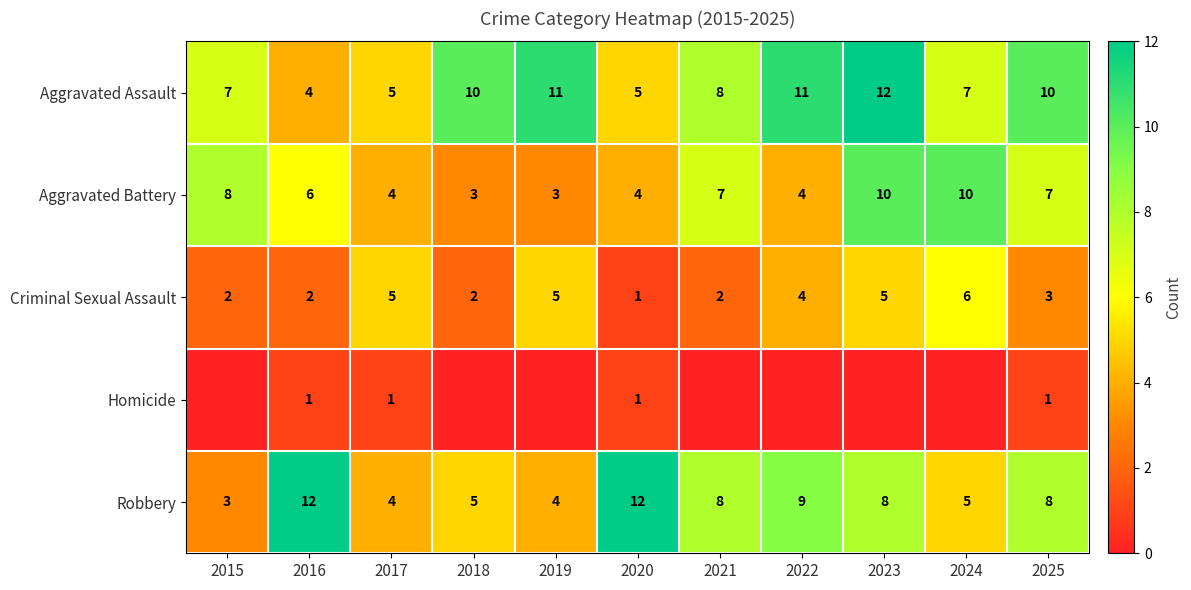

How many categories are shown in the chart?

11